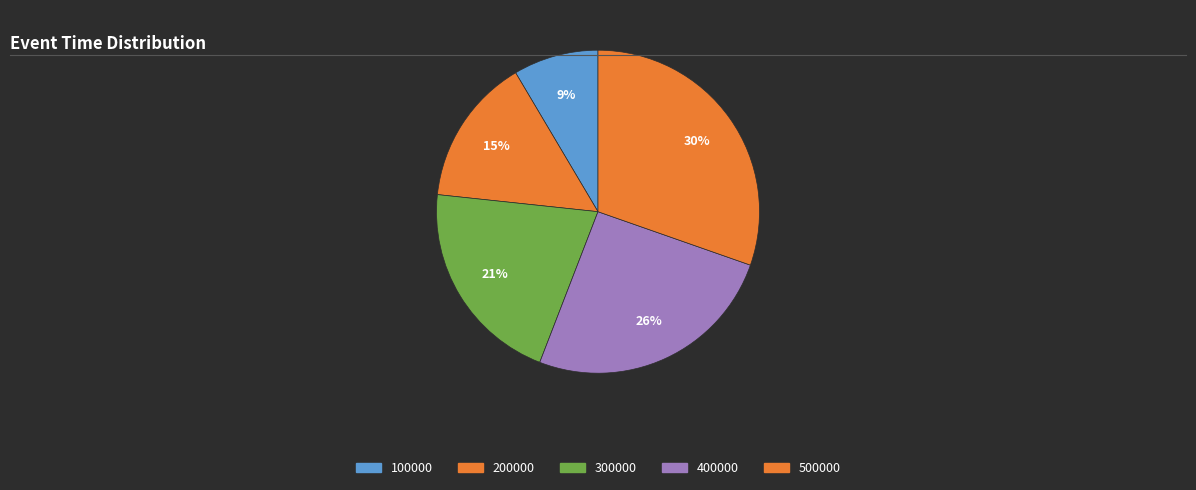

How many segments does this pie chart have?

5